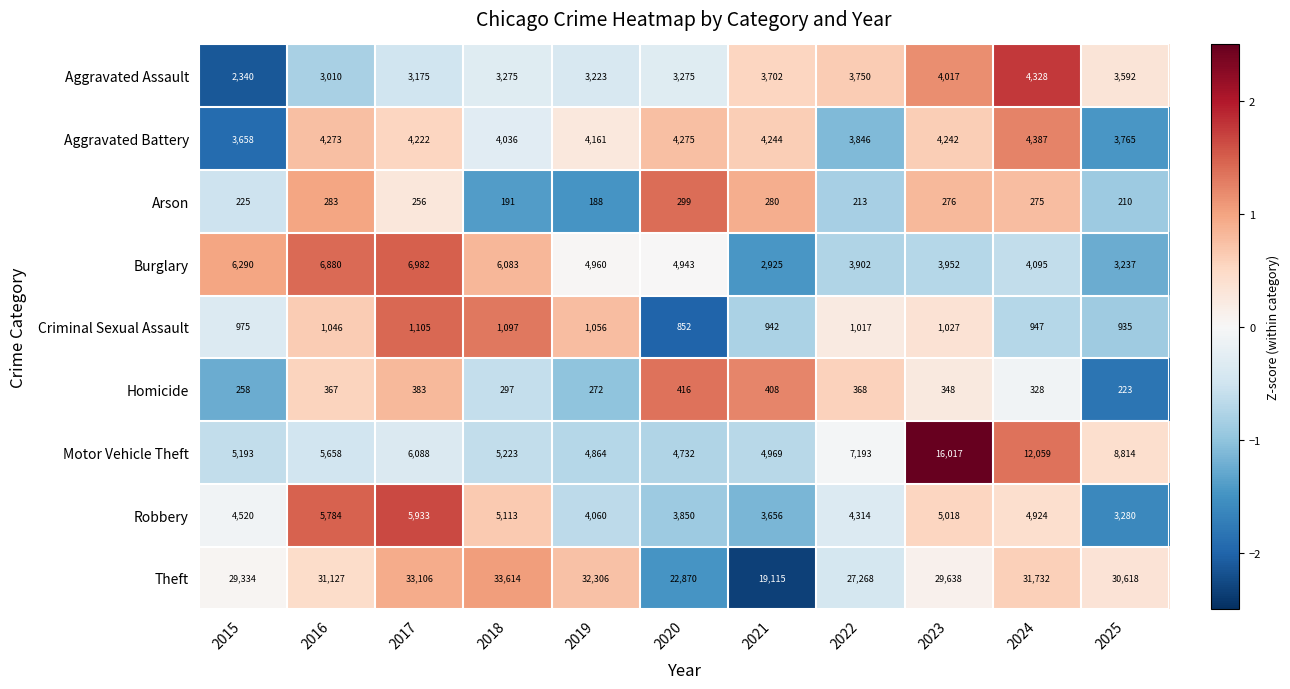

What is the greatest value displayed?

33614